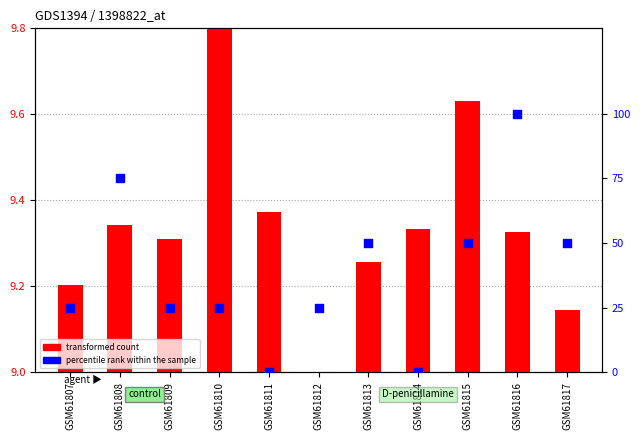

At how many categories does at least one series exceed 85?

1